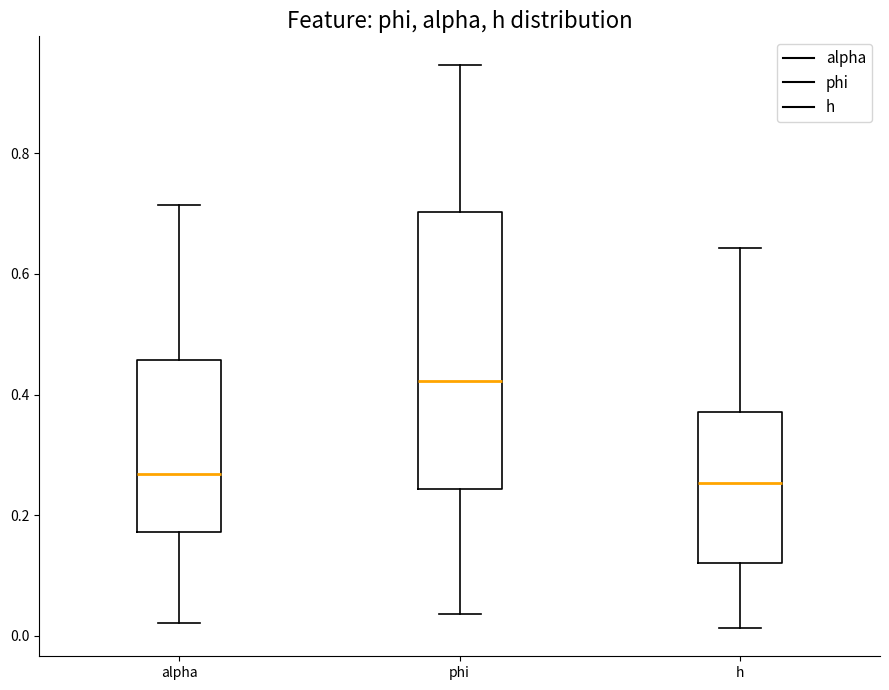

Comparing the boxes themselves (not the whiskers), which one is the tallest?

phi